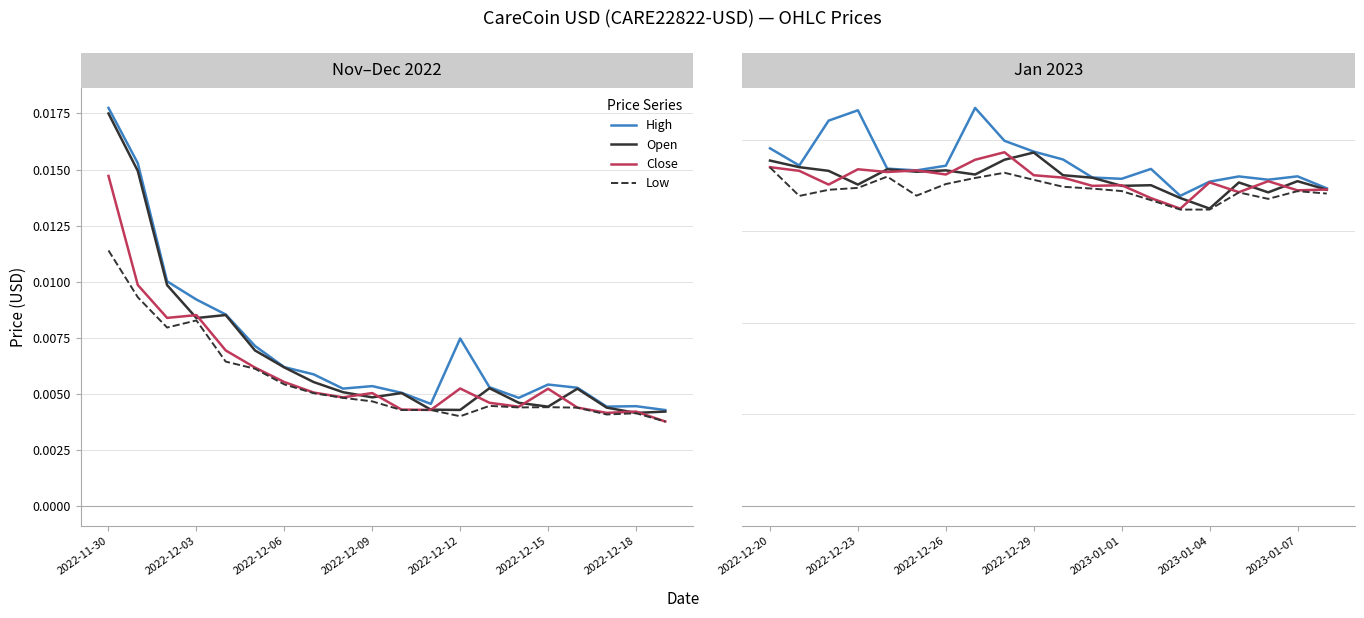

Which series has the largest total across all categories?

High